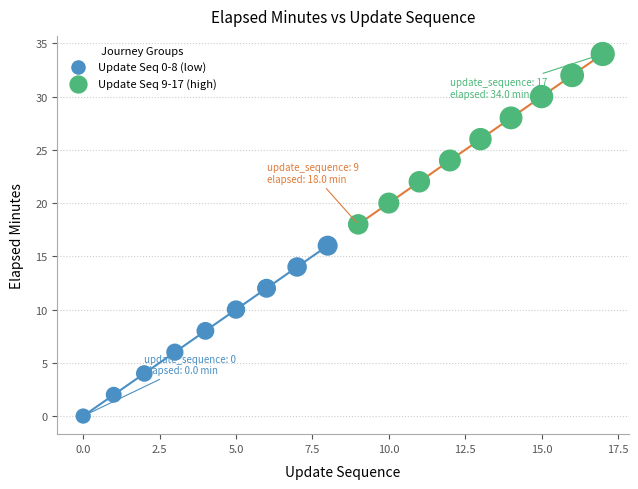

Which series reaches the minimum Y coordinate?

Update Seq 0-8 (low)